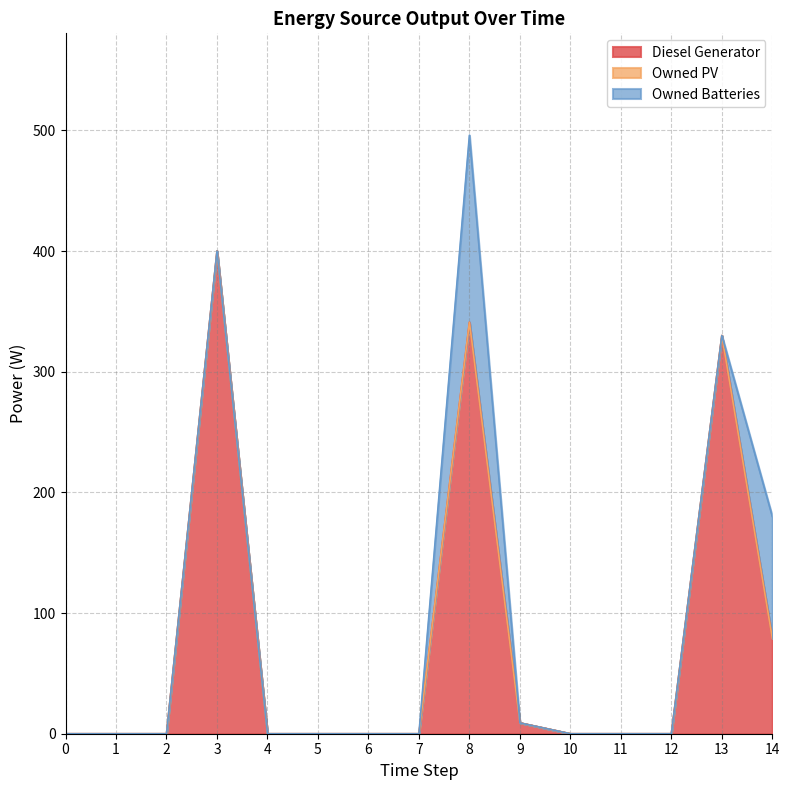

What are all the series names shown in the legend?

Diesel Generator, Owned PV, Owned Batteries